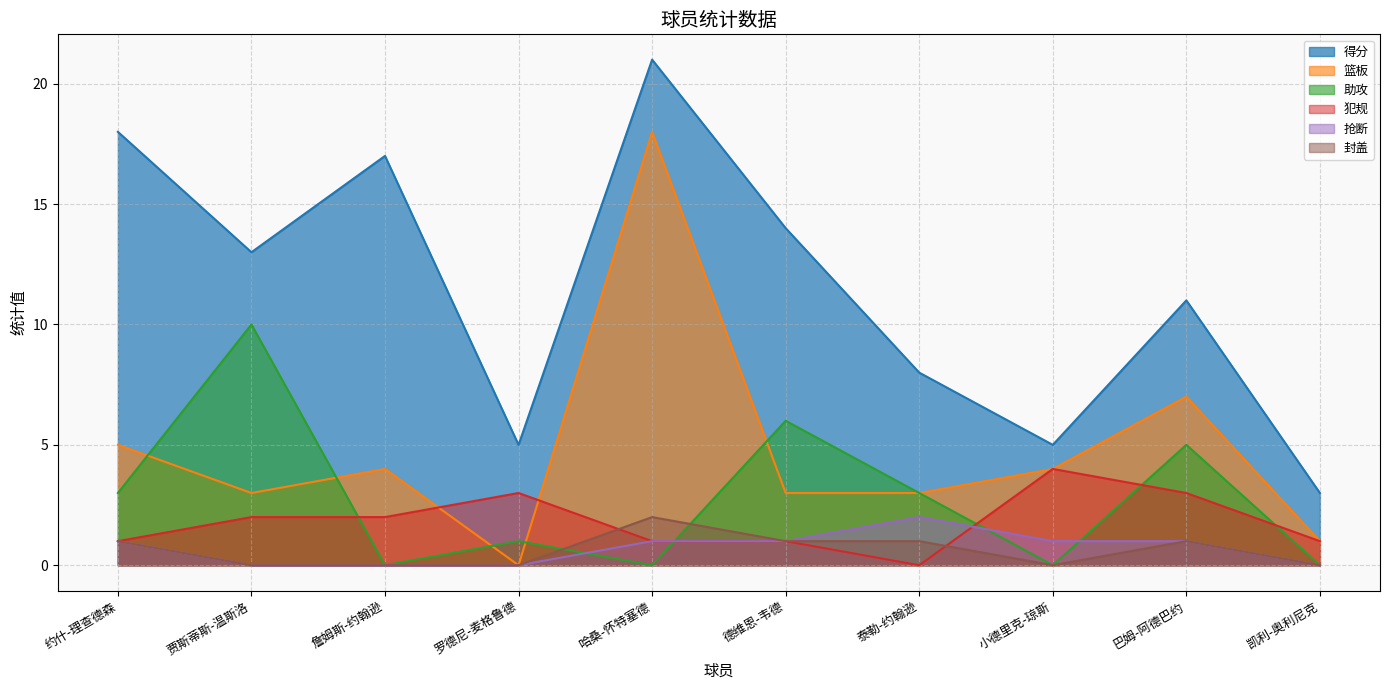

What position from the left is 凯利-奥利尼克?

10